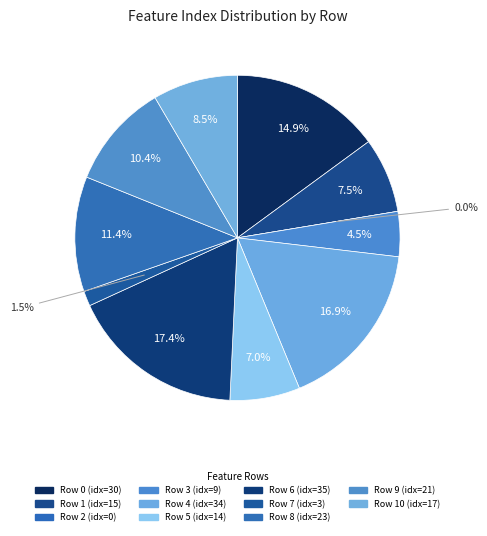

What is the change in value from 2 to 7?

+3